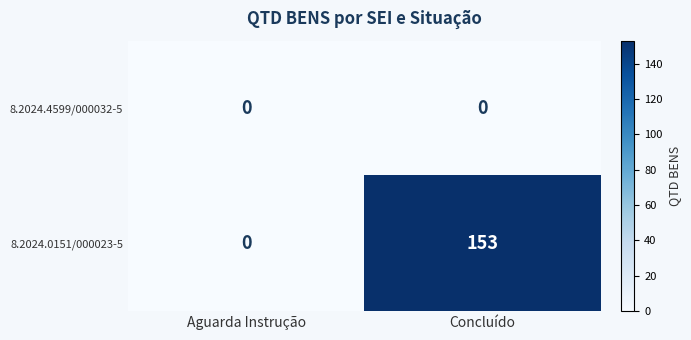

Which category has the lowest value in the 8.2024.0151/000023-5 series?

Aguarda Instrução